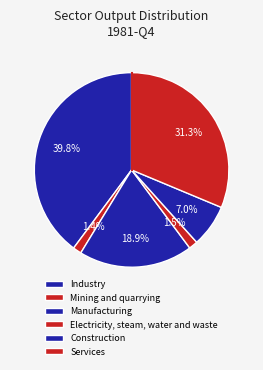

To the nearest percent, what is the difference between the largest and smallest slice percentages?

38%